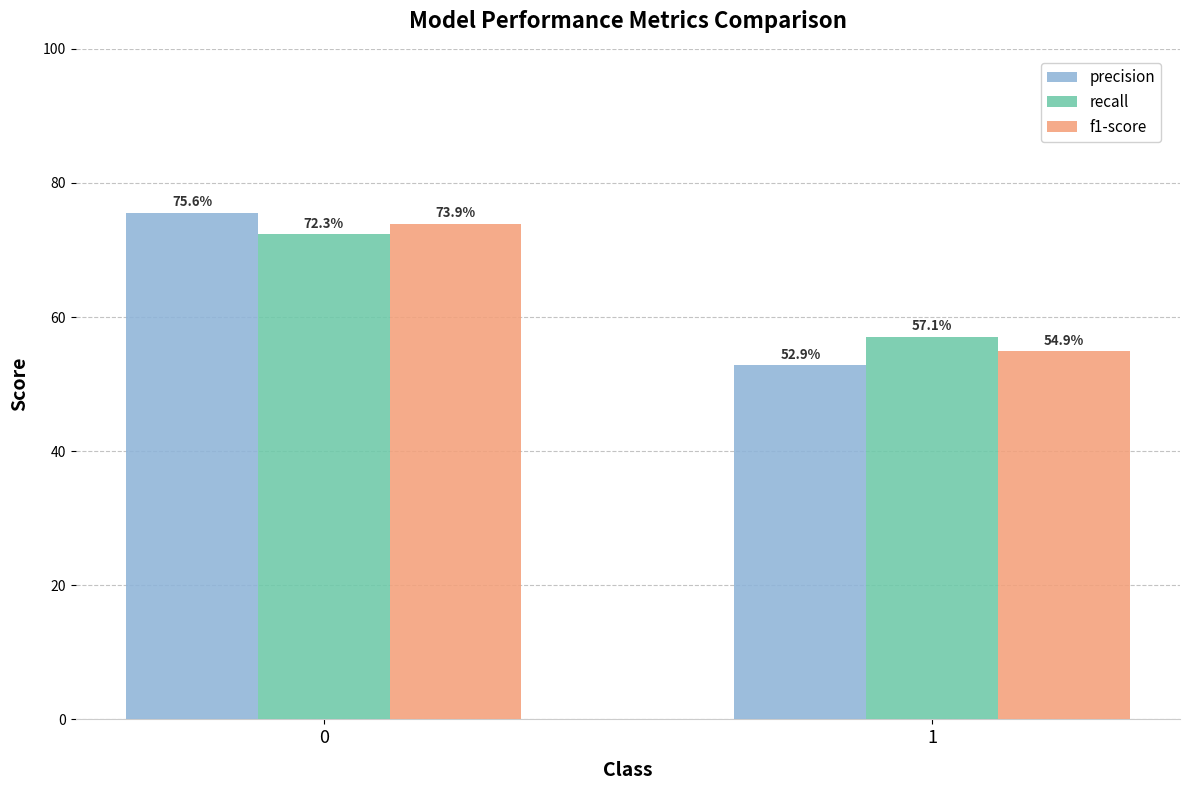

Is the value of recall at 0 greater than the value of f1-score at 1?

Yes